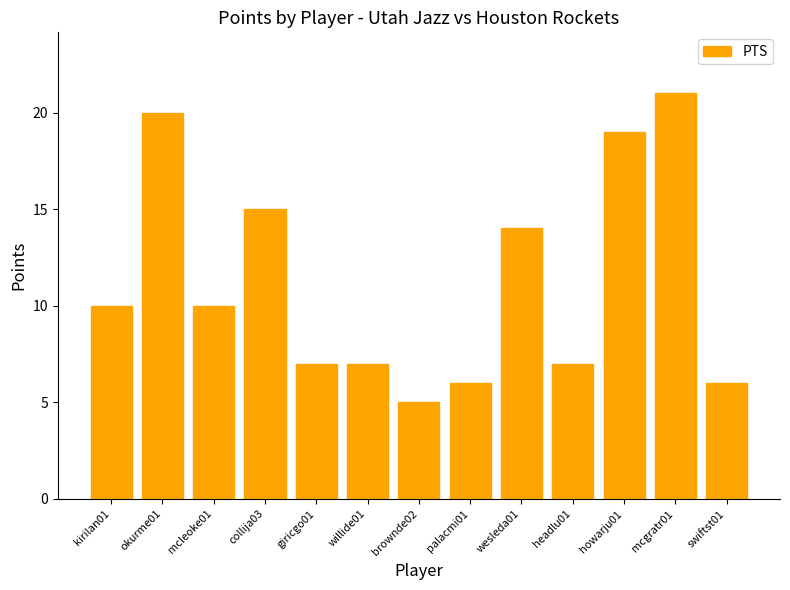

Reading left to right, list all the values displayed in this chart.

kirilan01=10	okurme01=20	mcleoke01=10	collija03=15	giricgo01=7	willide01=7	brownde02=5	palacmi01=6	wesleda01=14	headlu01=7	howarju01=19	mcgratr01=21	swiftst01=6